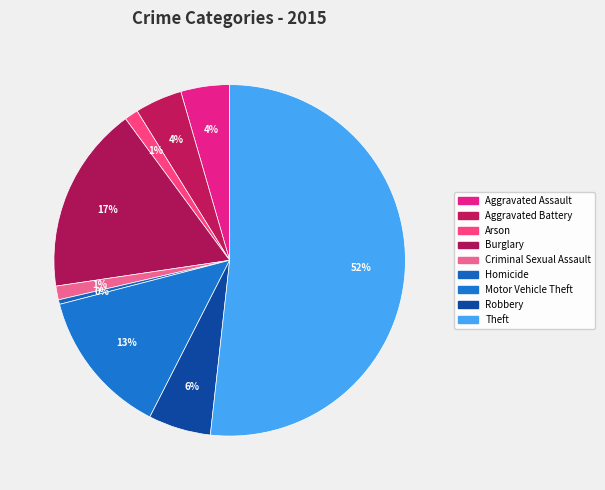

Which slice represents more than half of the pie?

Theft